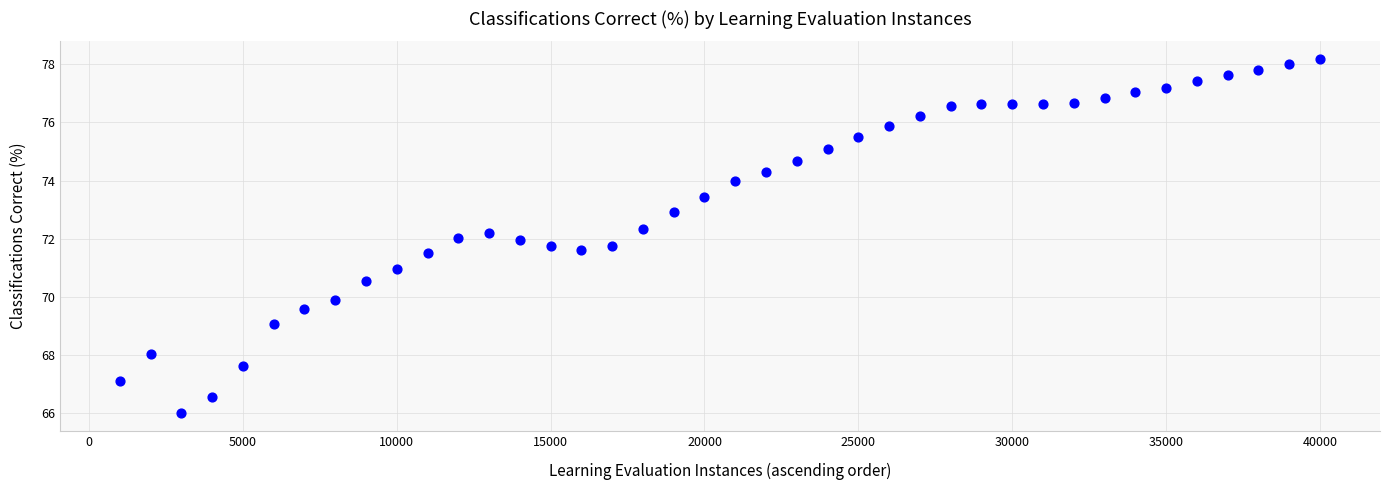

What is the range of Y values (max minus min)?

12.2